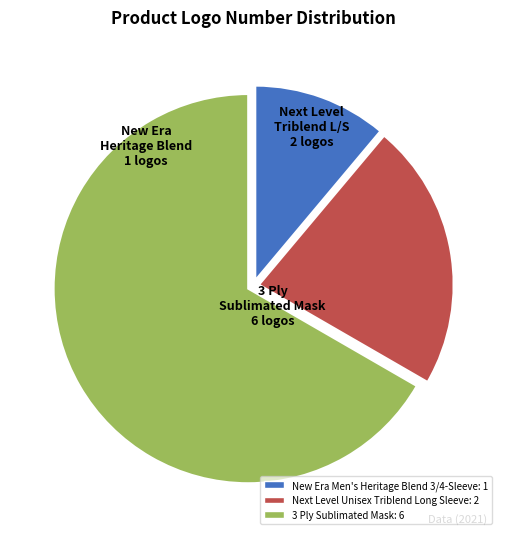

Does 3 Ply Sublimated Mask account for over 50% of the chart?

Yes